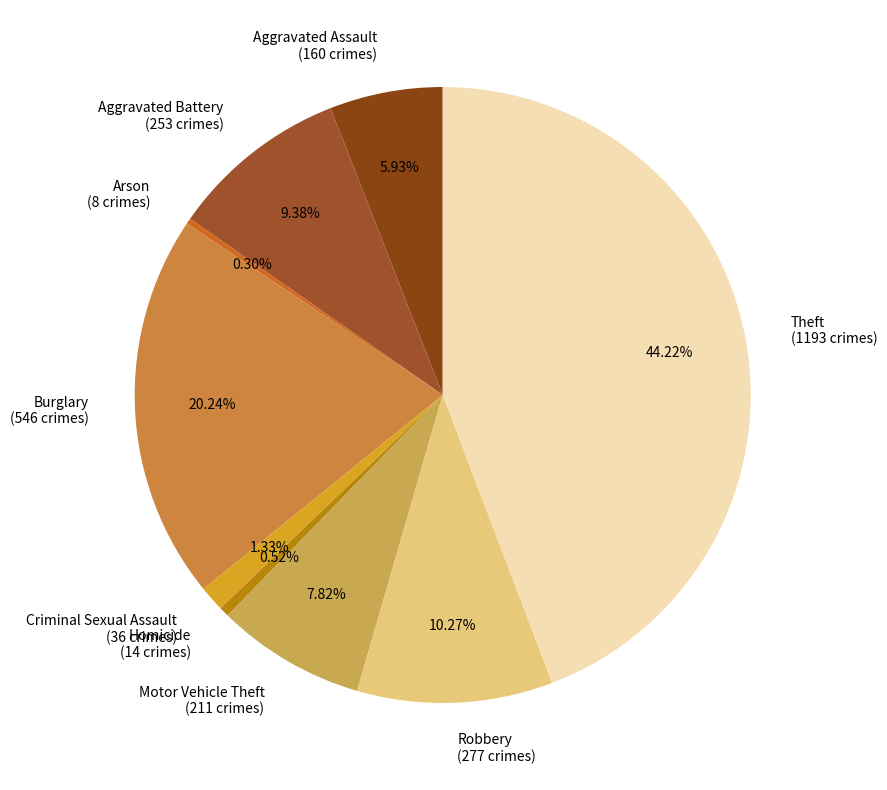

What is the largest slice in the pie chart?

Theft